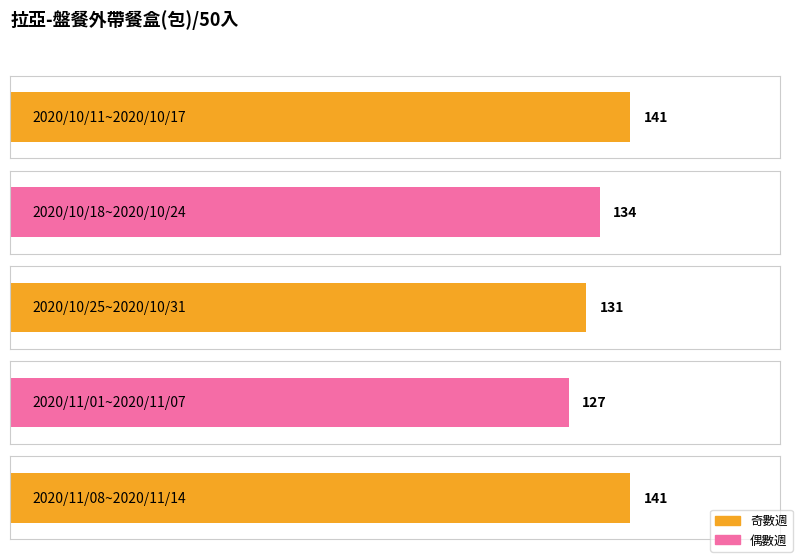

Between 2020/10/25~2020/10/31 and 2020/11/01~2020/11/07, which is larger?

2020/10/25~2020/10/31